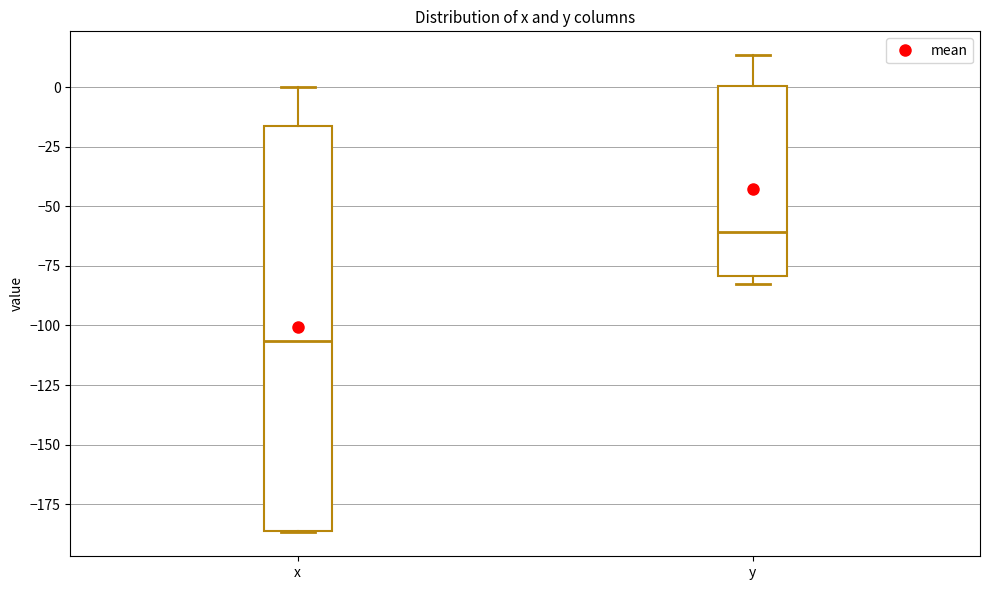

Reading left to right, read every box against the y-axis: the position of its median line, the range the box covers, and the ends of its whiskers. The values are not printed on the chart, so give them approximately, as read against the axis.

x: median -105, box -185 to -15, whiskers -185 to 0
y: median -60, box -80 to 0, whiskers -80 (just below the box's lower edge) to 15